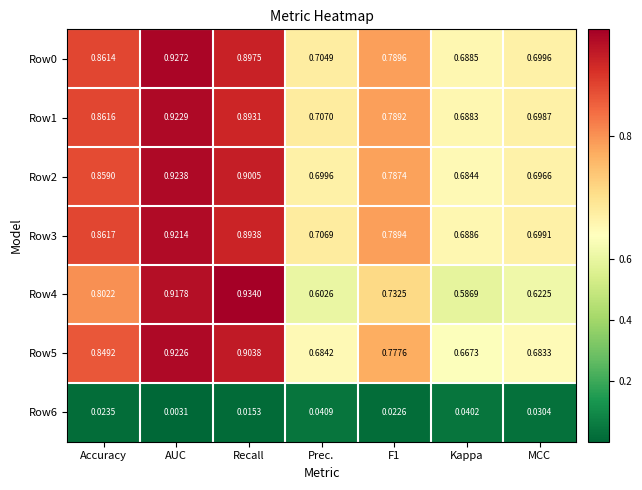

Where is Row0 nearest to the value 0?

Kappa